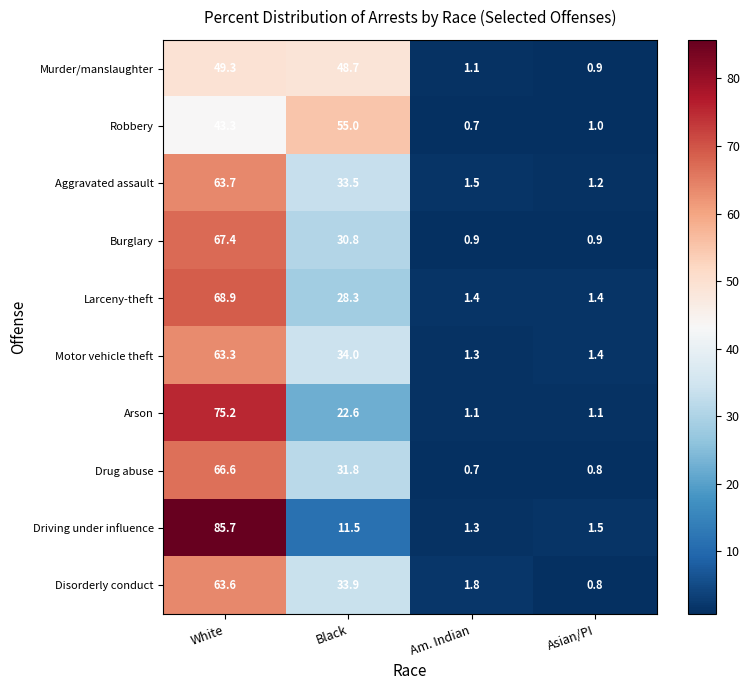

The Aggravated assault series shows 1.2 at Asian/PI. True or false?

True